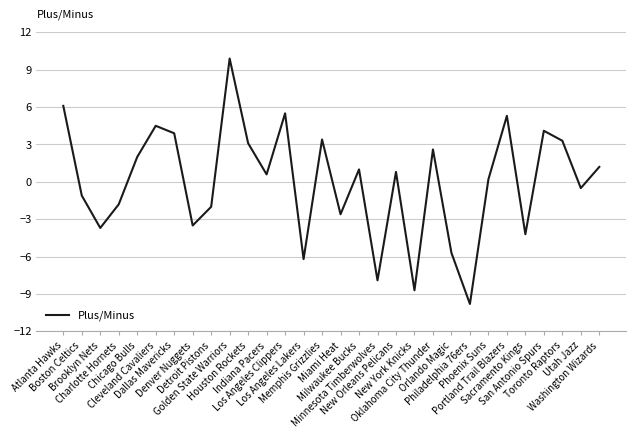

What is the sum of all values?

-0.2